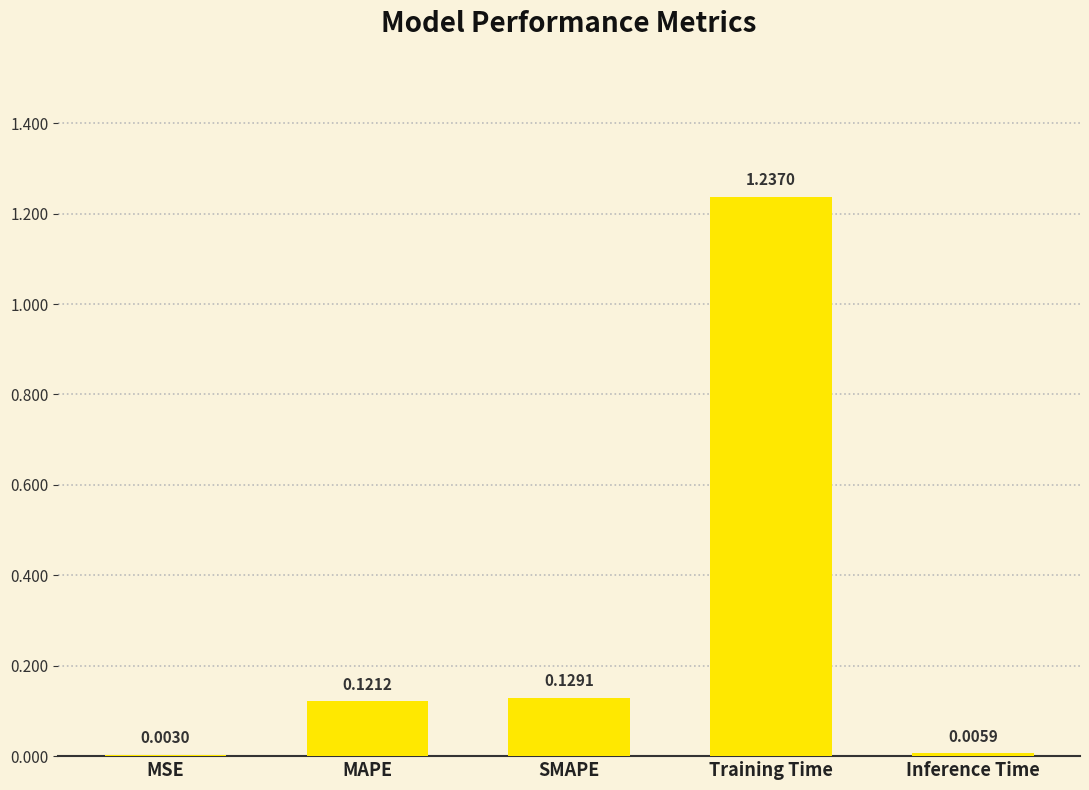

What is the sum of all values?

1.5